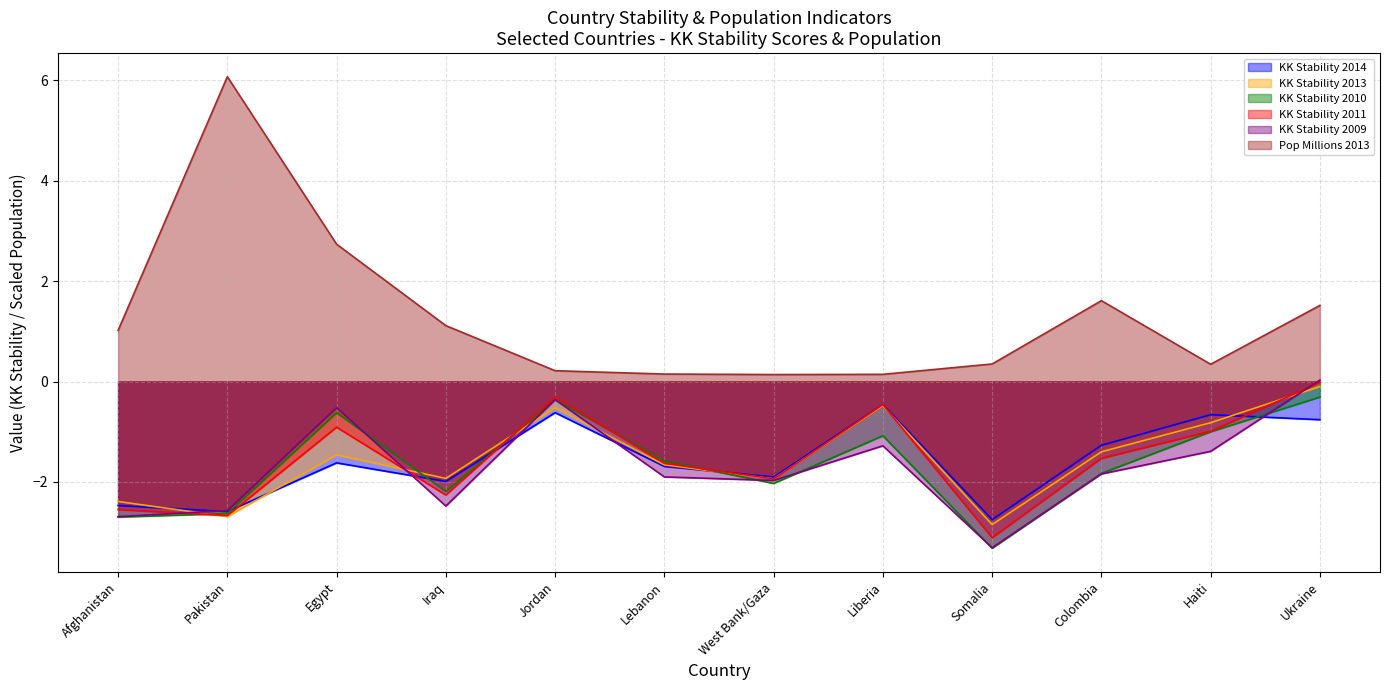

At which category does KK Stability 2009 reach its first local valley?

Iraq